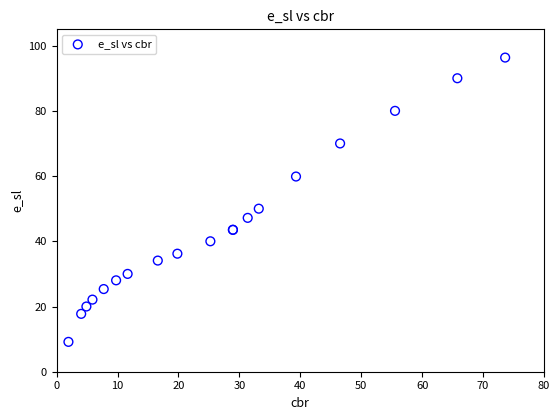

What Y value in the scatter plot is closest to 52?

50.0